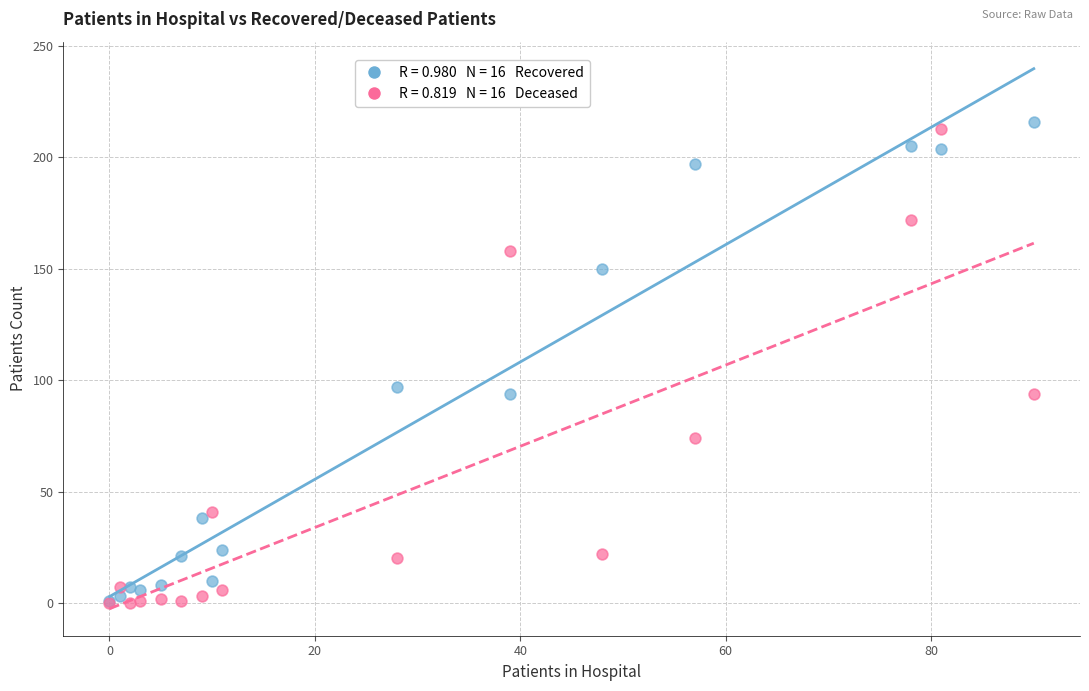

Across all series, what Y value is closest to 108?

97